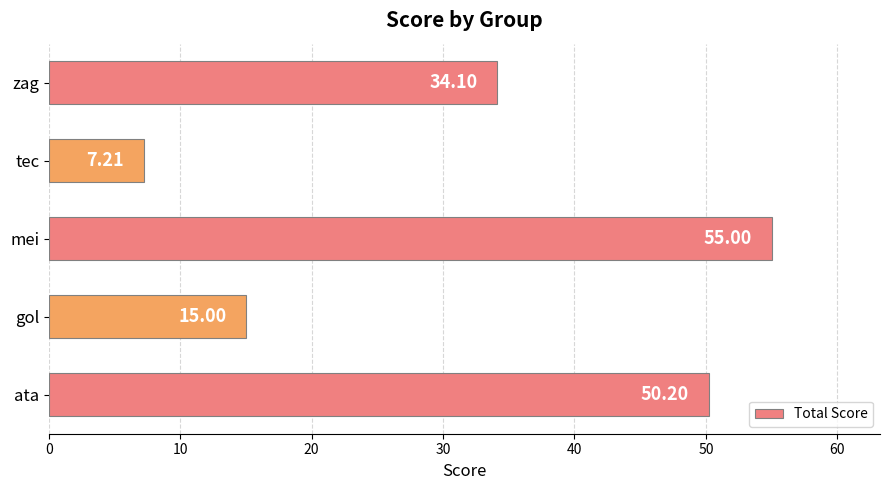

List the labels in order of value, largest first.

mei, ata, zag, gol, tec